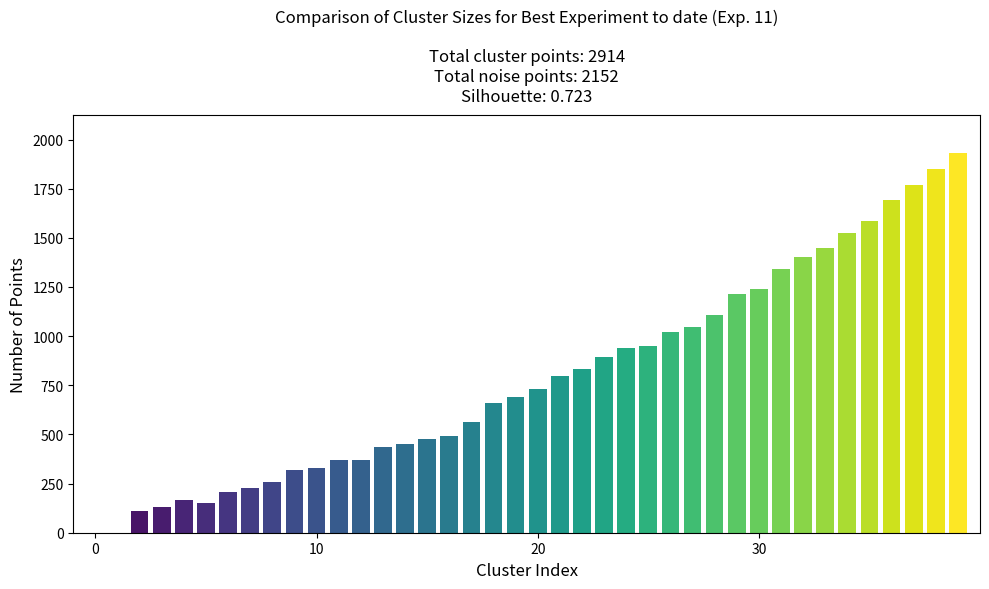

What is the sum of all values?

31731